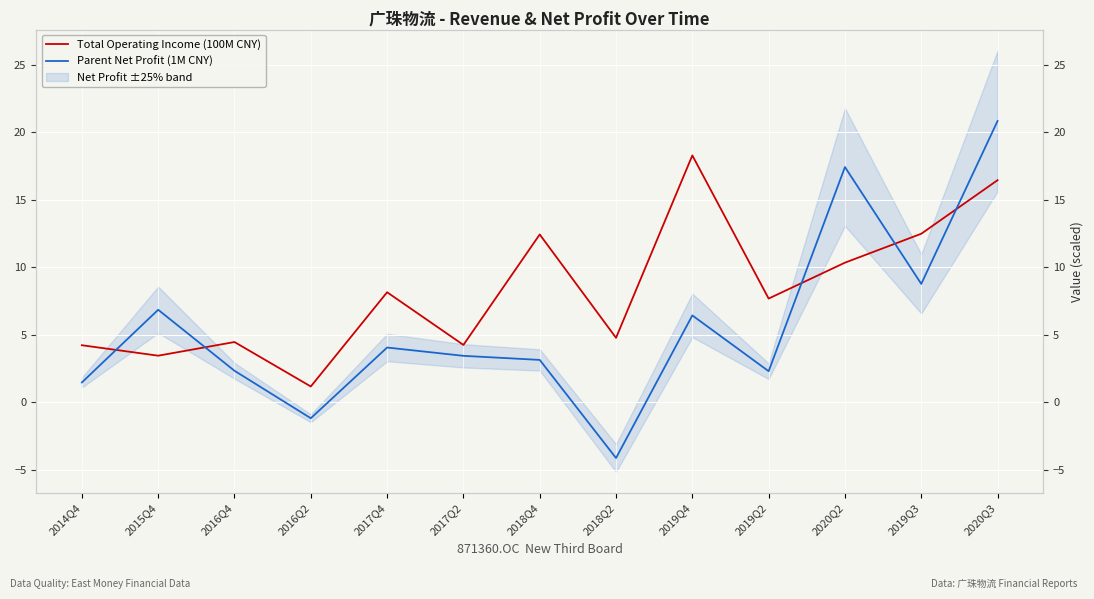

True or false: Parent Net Profit (1M CNY) and Total Operating Income (100M CNY) intersect in this chart.

True